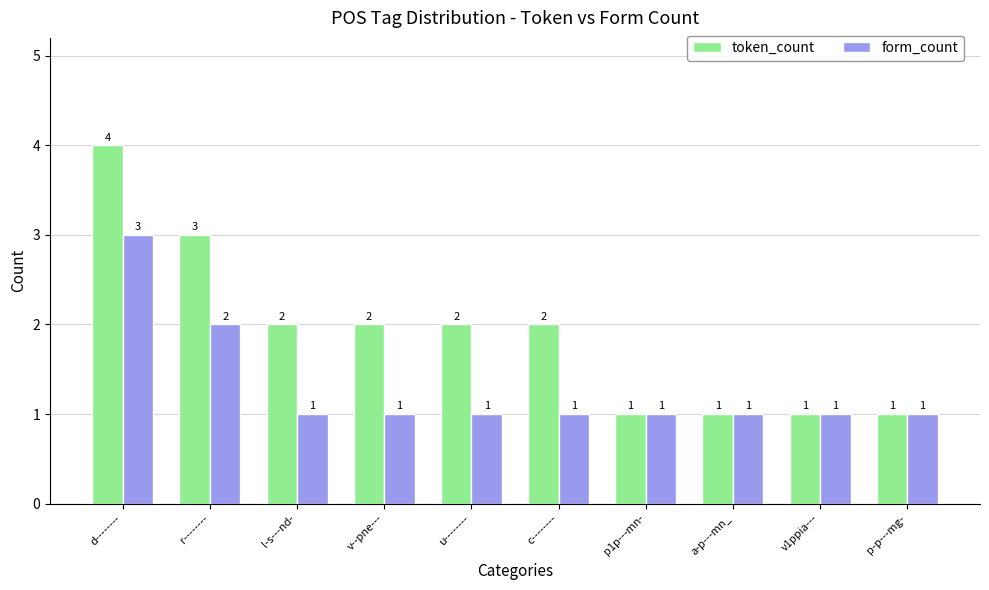

Reading left to right, extract all data points from this chart.

token_count: 4	3	2	2	2	2	1	1	1	1
form_count: 3	2	1	1	1	1	1	1	1	1